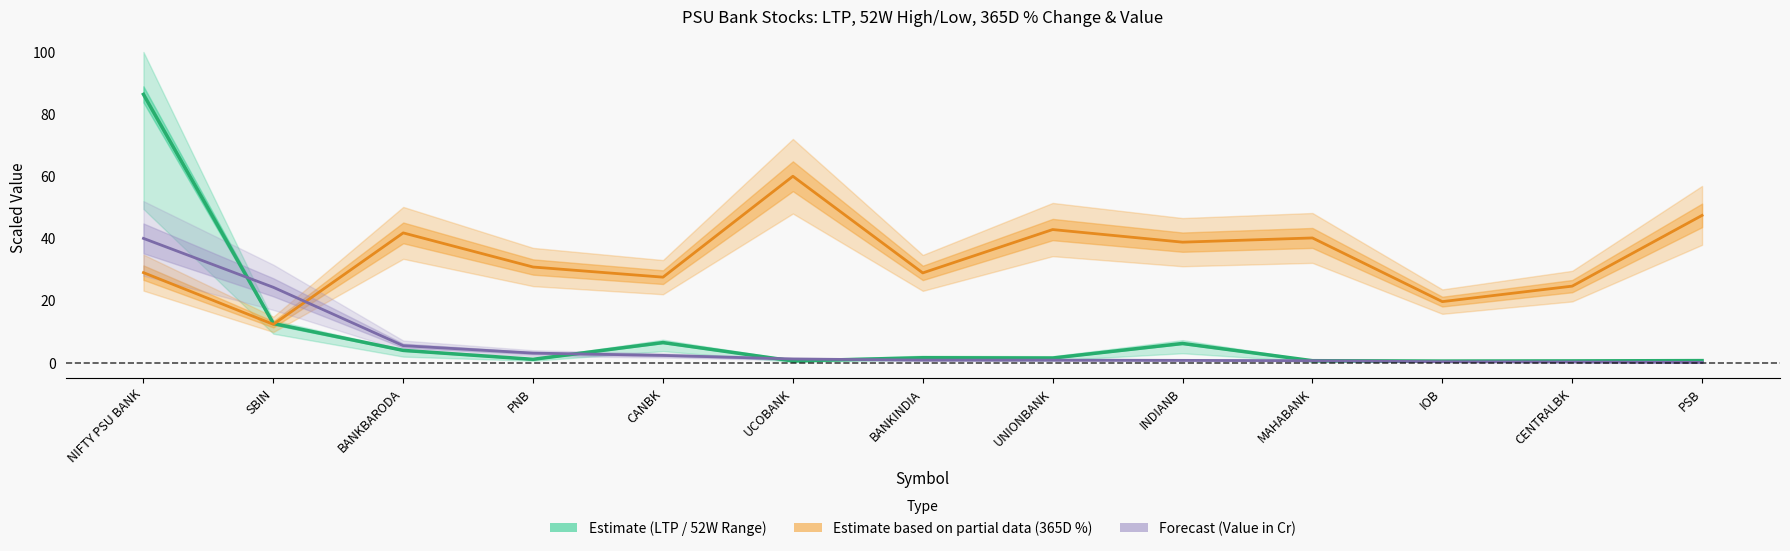

Reading right to left, list all the values displayed in this chart.

Estimate: PSB=0.7	CENTRALBK=0.6	IOB=0.5	MAHABANK=0.6	INDIANB=6.2	UNIONBANK=1.5	BANKINDIA=1.6	UCOBANK=0.6	CANBK=6.5	PNB=1.1	BANKBARODA=4.0	SBIN=12.6	NIFTY PSU BANK=86.4
Estimate based on partial data: PSB=47.4	CENTRALBK=24.6	IOB=19.6	MAHABANK=40.1	INDIANB=38.8	UNIONBANK=42.8	BANKINDIA=28.9	UCOBANK=60.0	CANBK=27.5	PNB=30.8	BANKBARODA=41.8	SBIN=12.3	NIFTY PSU BANK=29.0
Forecast: PSB=0.1	CENTRALBK=0.2	IOB=0.3	MAHABANK=0.6	INDIANB=0.7	UNIONBANK=0.8	BANKINDIA=0.8	UCOBANK=1.2	CANBK=2.3	PNB=3.1	BANKBARODA=5.5	SBIN=24.3	NIFTY PSU BANK=40.0